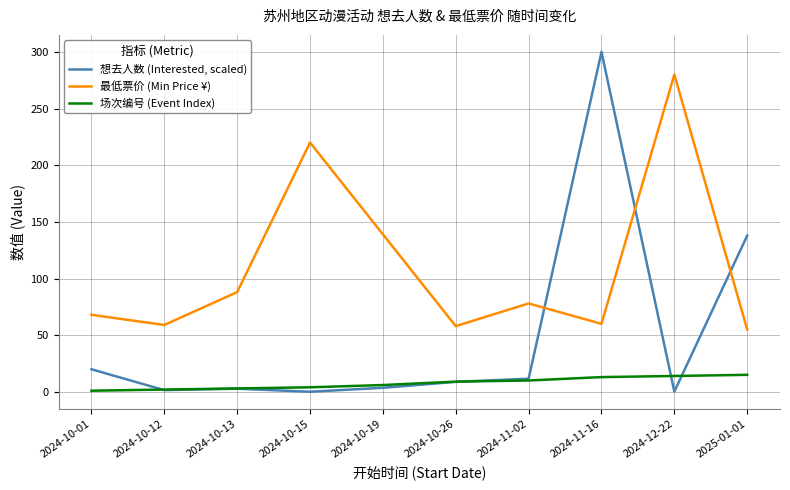

Rank the series by their maximum value, from highest to lowest.

想去人数 (Interested, scaled), 最低票价 (Min Price ¥), 场次编号 (Event Index)